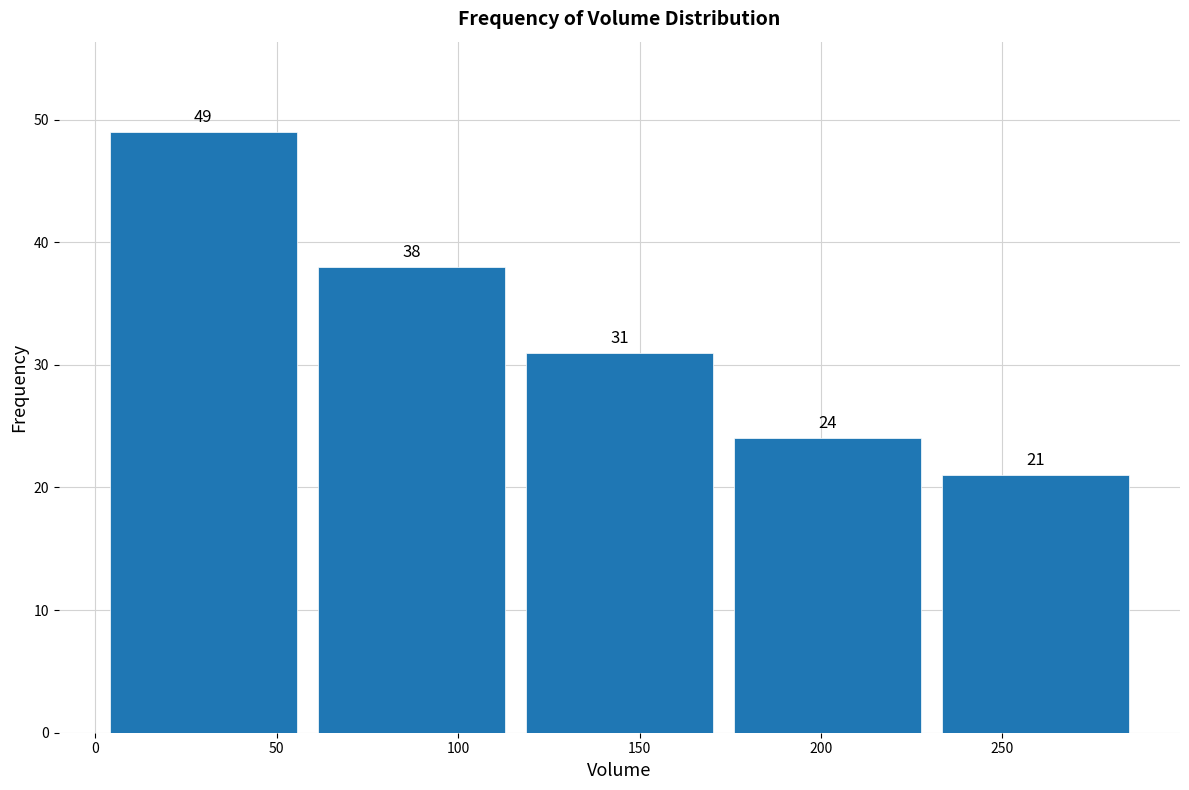

How tall is the bar that spans 0 to 60 on the x-axis? The bar edges are not printed on the chart, so give them approximately, as read against the axis.

49